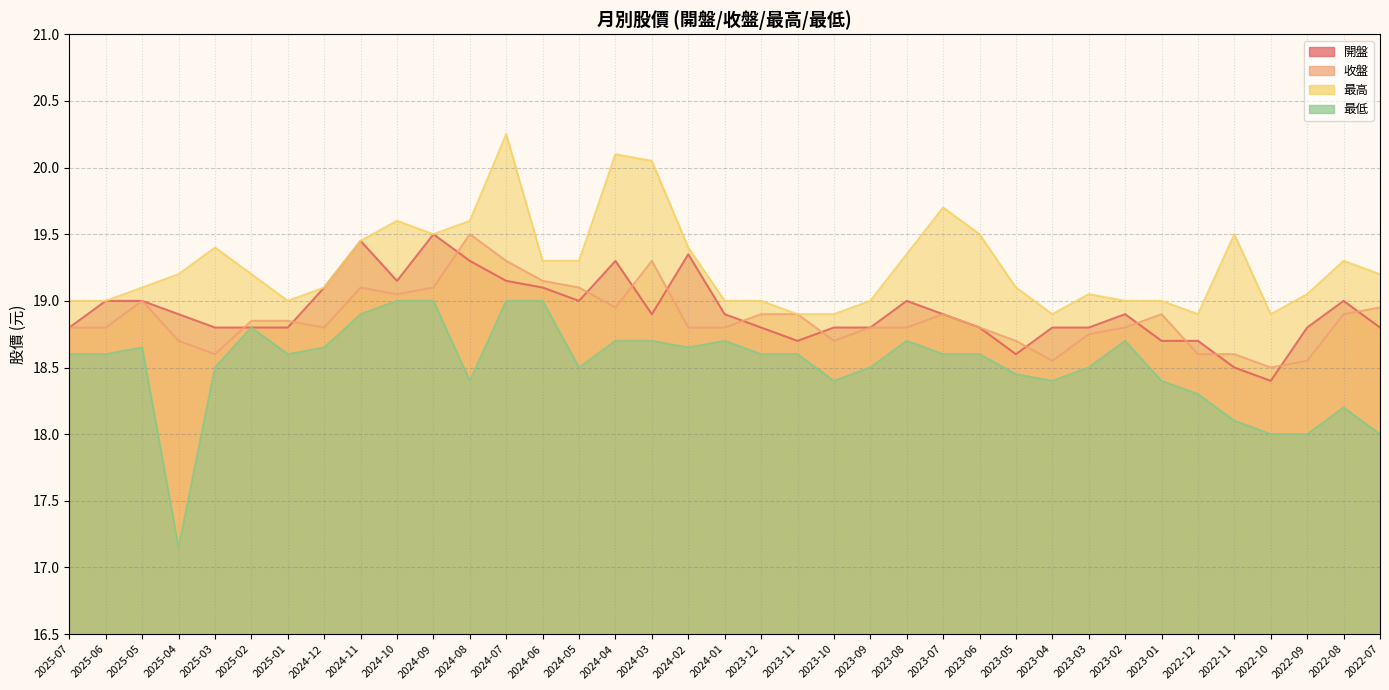

Reading left to right, transcribe all the data shown in this chart.

開盤: 18.8	19.0	19.0	18.9	18.8	18.8	18.8	19.1	19.4	19.1	19.5	19.3	19.1	19.1	19.0	19.3	18.9	19.4	18.9	18.8	18.7	18.8	18.8	19.0	18.9	18.8	18.6	18.8	18.8	18.9	18.7	18.7	18.5	18.4	18.8	19.0	18.8
收盤: 18.8	18.8	19.0	18.7	18.6	18.9	18.9	18.8	19.1	19.1	19.1	19.5	19.3	19.1	19.1	18.9	19.3	18.8	18.8	18.9	18.9	18.7	18.8	18.8	18.9	18.8	18.7	18.6	18.8	18.8	18.9	18.6	18.6	18.5	18.6	18.9	18.9
最高: 19.0	19.0	19.1	19.2	19.4	19.2	19.0	19.1	19.4	19.6	19.5	19.6	20.2	19.3	19.3	20.1	20.1	19.4	19.0	19.0	18.9	18.9	19.0	19.4	19.7	19.5	19.1	18.9	19.1	19.0	19.0	18.9	19.5	18.9	19.1	19.3	19.2
最低: 18.6	18.6	18.6	17.1	18.5	18.8	18.6	18.6	18.9	19.0	19.0	18.4	19.0	19.0	18.5	18.7	18.7	18.6	18.7	18.6	18.6	18.4	18.5	18.7	18.6	18.6	18.4	18.4	18.5	18.7	18.4	18.3	18.1	18.0	18.0	18.2	18.0